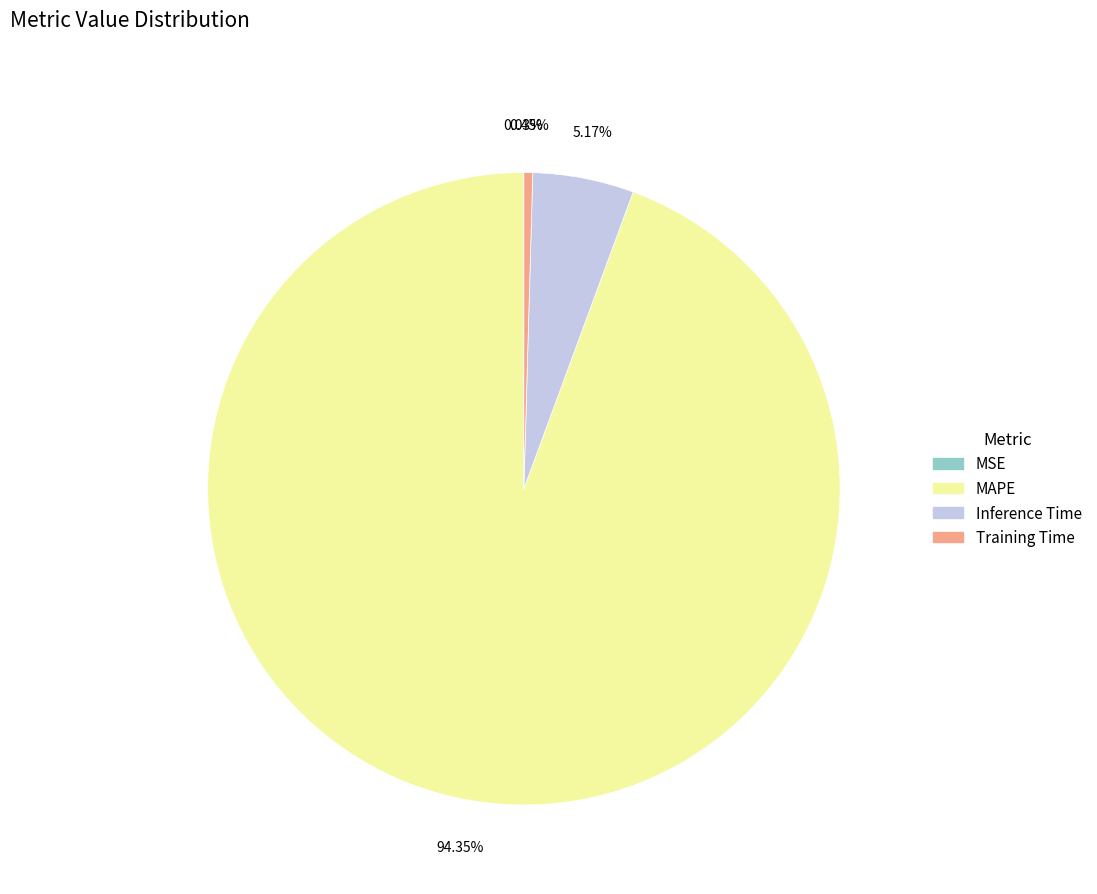

Does any single category account for the majority?

Yes